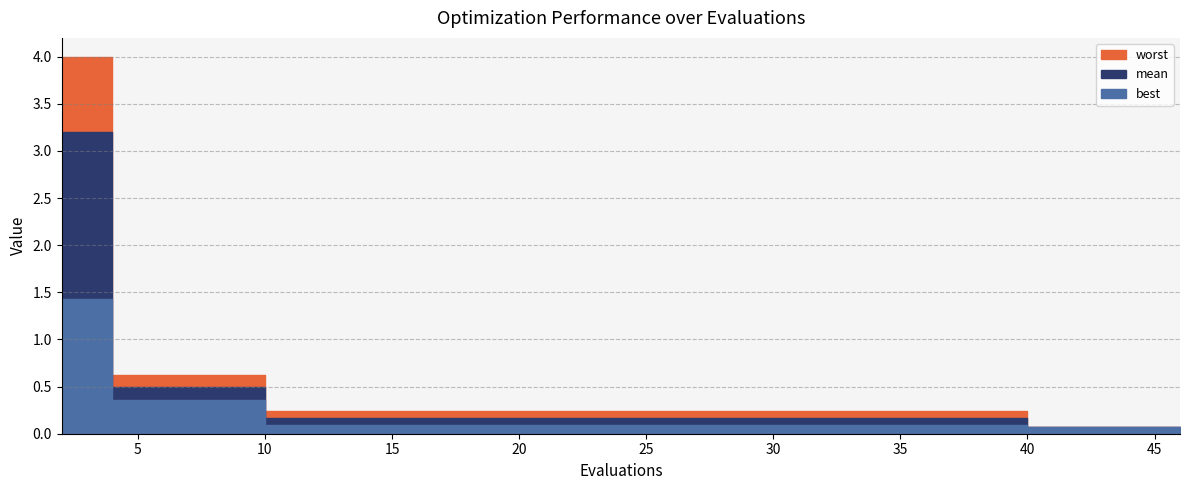

Where is mean nearest to the value 1?

4